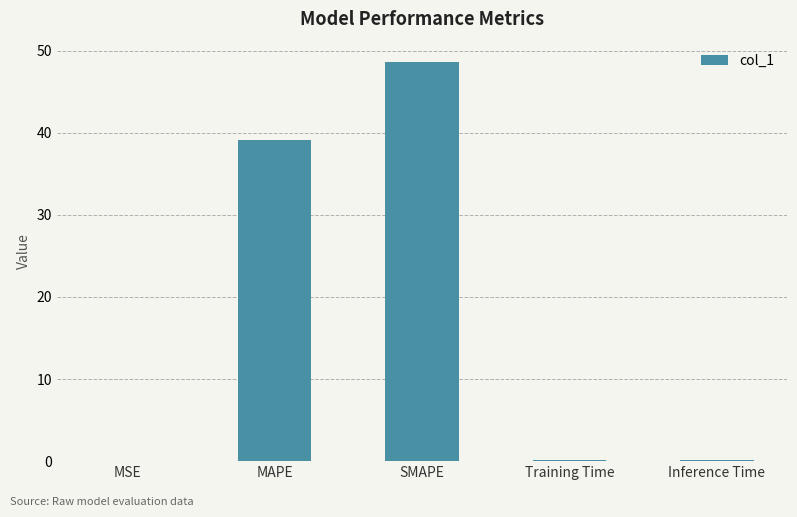

True or false: the data shows 0.1 at Training Time.

True